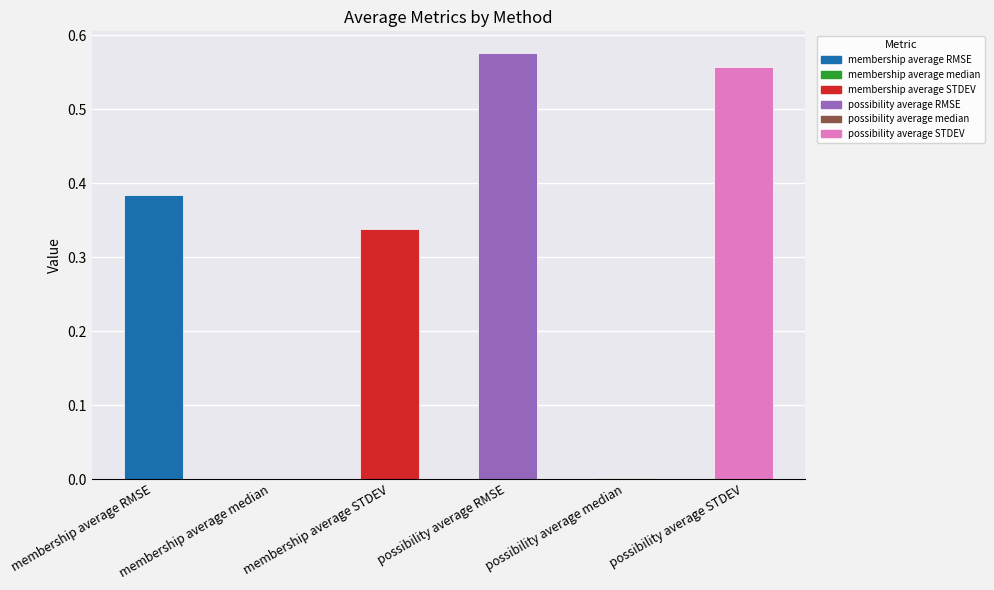

What is the sum of all values?

1.9